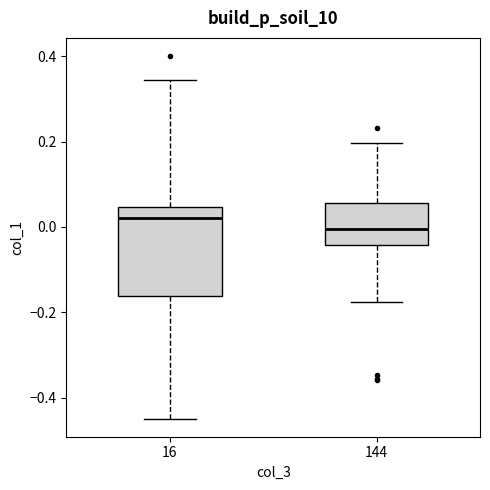

Reading left to right, transcribe this box plot: for each box, give where its median line is, the range the box spans, and where its two whiskers end, as read against the y-axis. The values are not printed on the chart, so give them approximately, as read against the axis.

16: median 0.02, box -0.16 to 0.04, whiskers -0.44 to 0.34
144: median 0.00, box -0.04 to 0.06, whiskers -0.18 to 0.20